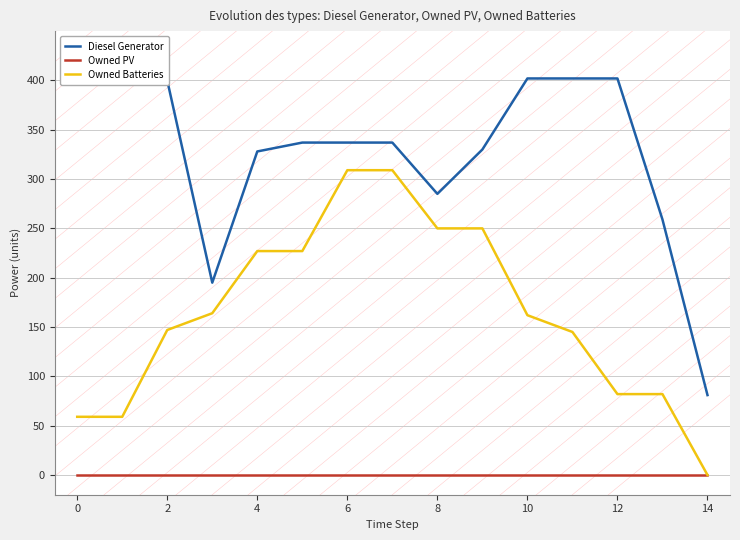

How many lines are shown in the chart?

3